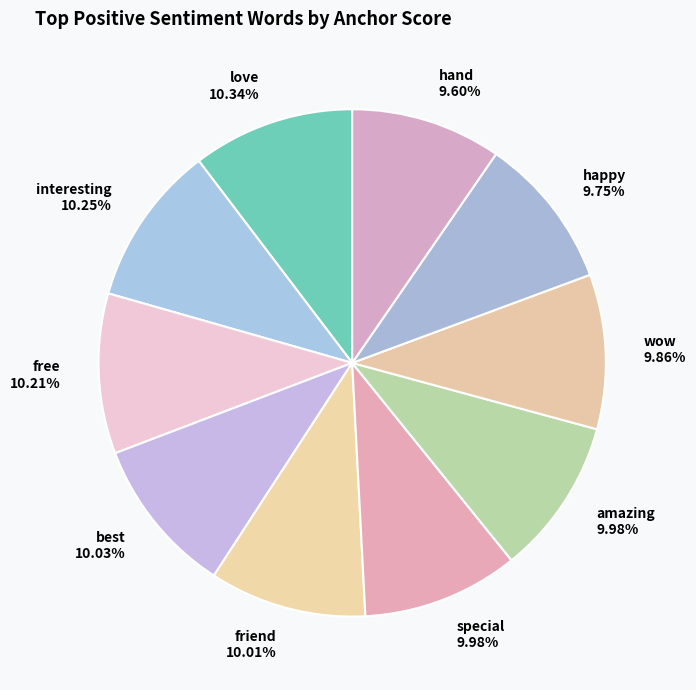

What is the total percentage of special and hand?

19.6%